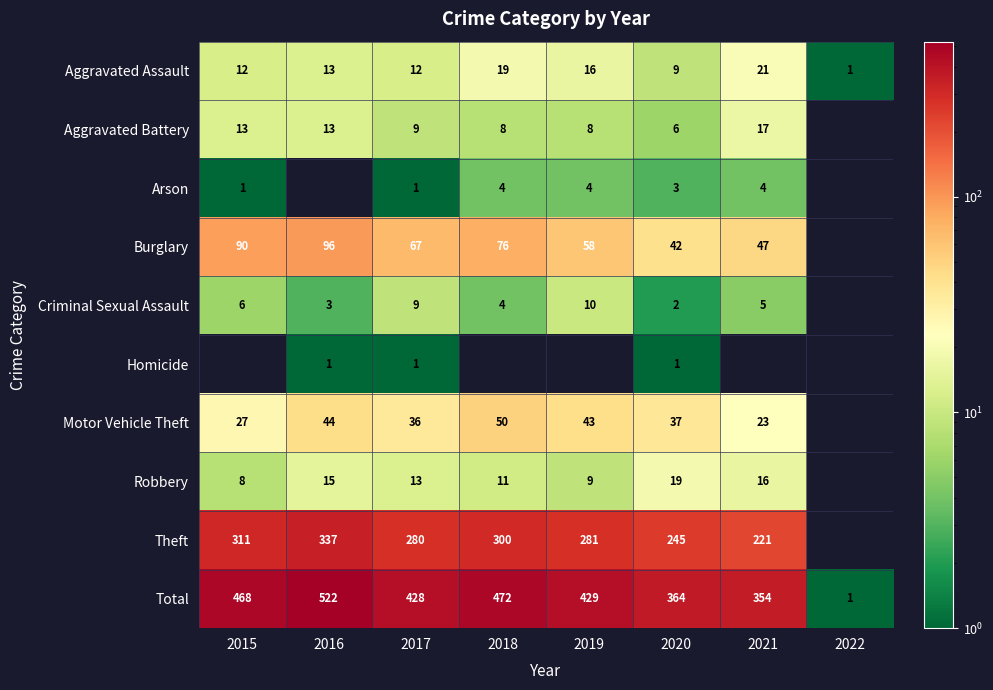

What is the average value of the Aggravated Assault series?

13